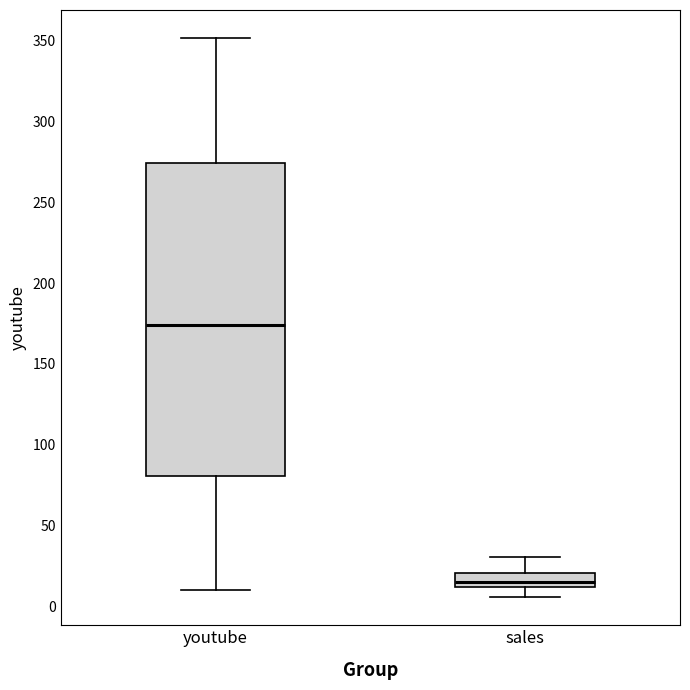

Reading left to right, read every box against the y-axis: the position of its median line, the range the box covers, and the ends of its whiskers. The values are not printed on the chart, so give them approximately, as read against the axis.

youtube: median 175, box 80 to 275, whiskers 10 to 350
sales: median 15, box 10 to 20, whiskers 5 to 30